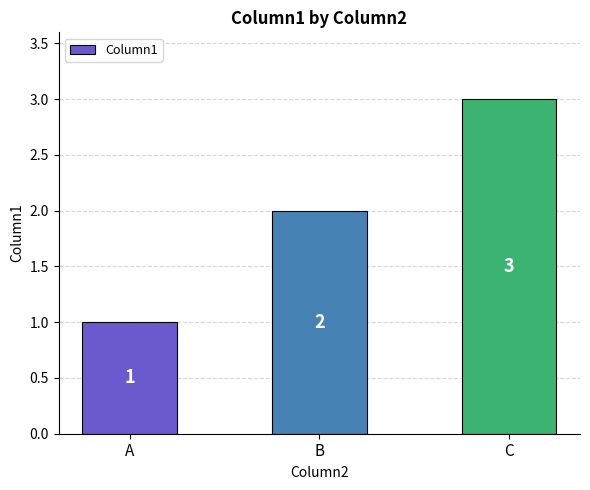

What is the change in value from A to B?

+1